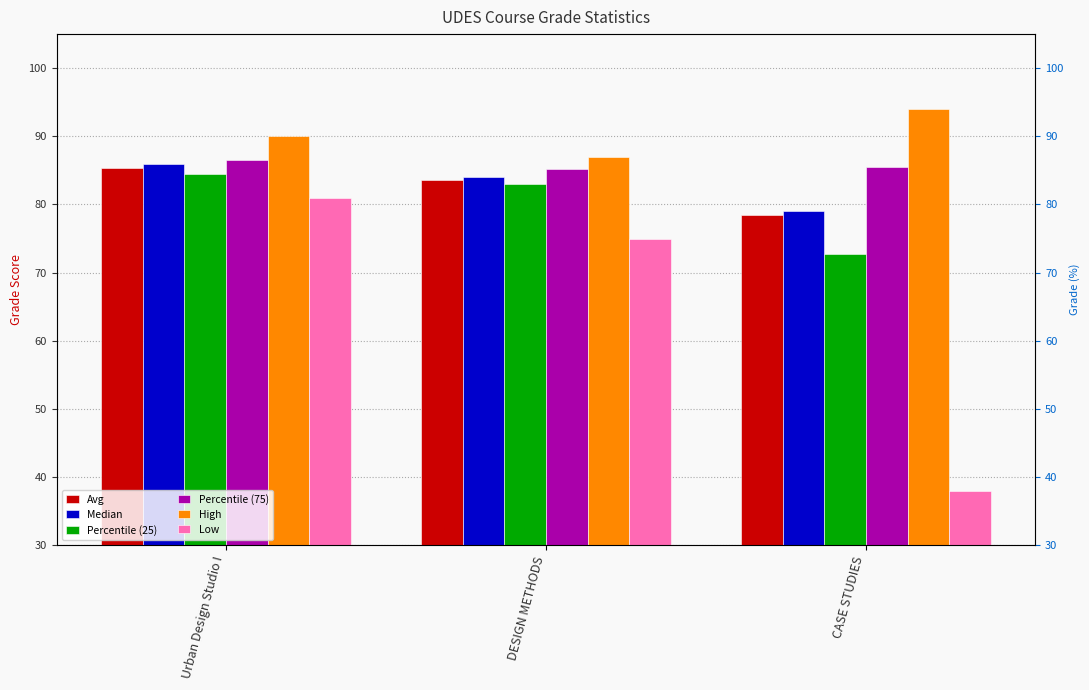

Rank the series by their maximum value, from lowest to highest.

Low, Percentile (25), Avg, Median, Percentile (75), High